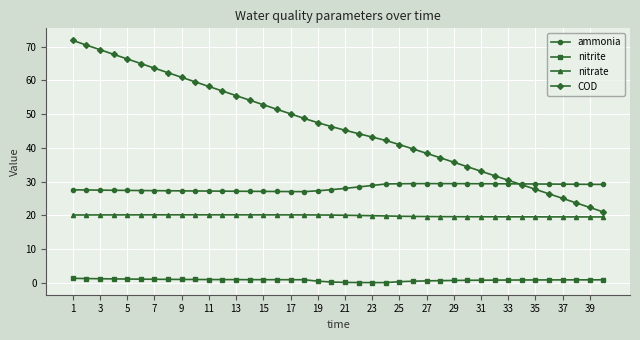

Which series has the largest total across all categories?

COD